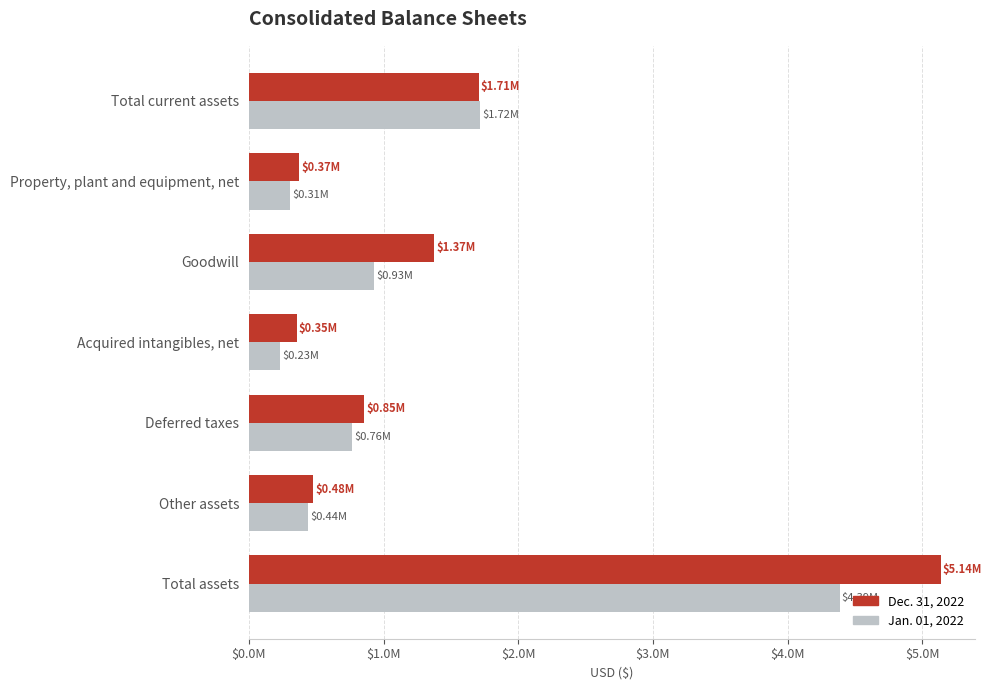

What are all the series names shown in the legend?

Dec. 31, 2022, Jan. 01, 2022